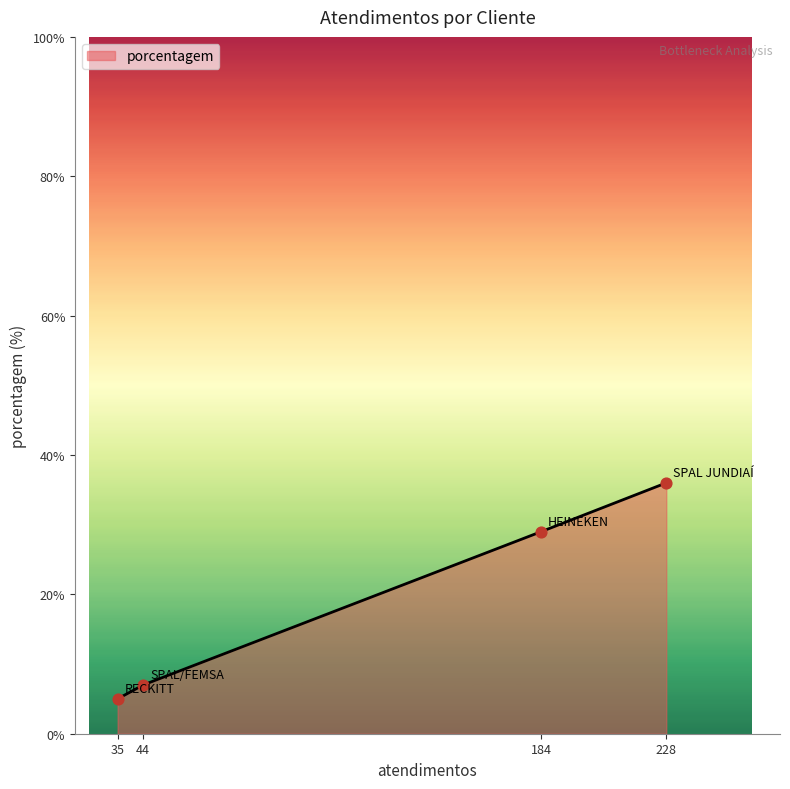

What is the change in value from 35 to 44?

+2